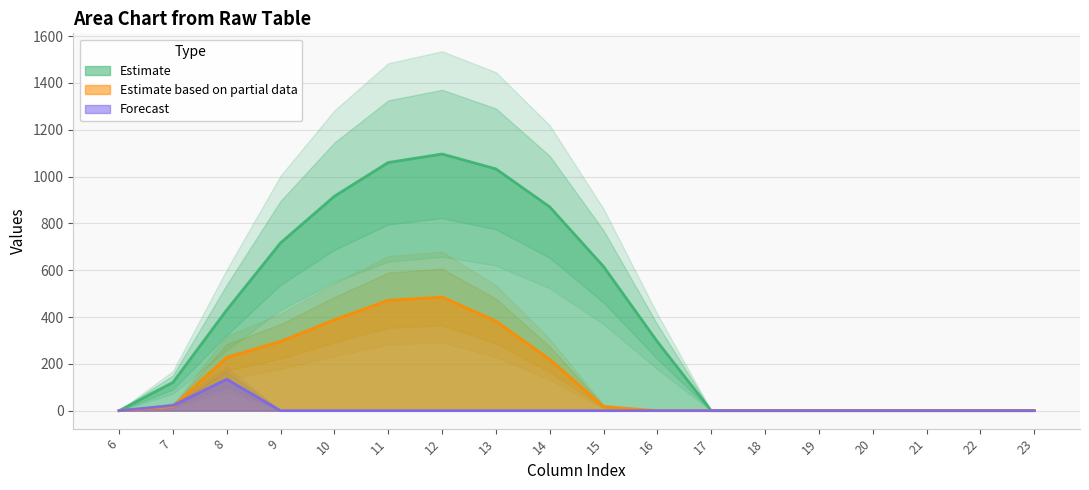

Is the value of Estimate based on partial data at 9 greater than the value of Forecast at 20?

Yes